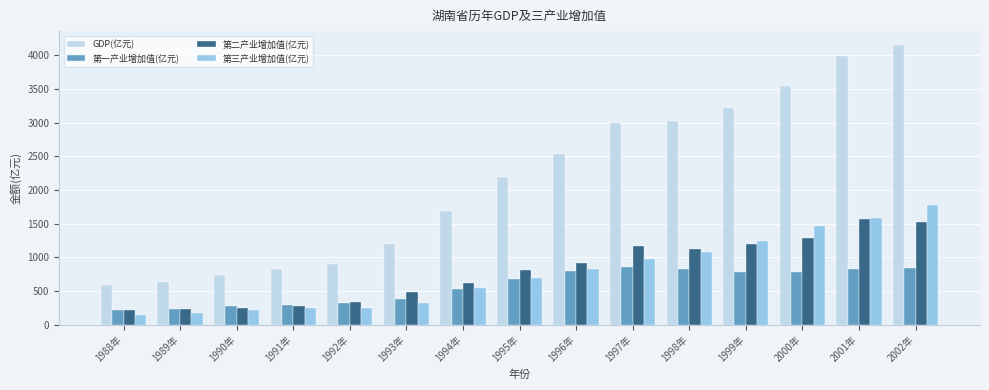

List the series in order of their peak value, lowest first.

第一产业增加值(亿元), 第二产业增加值(亿元), 第三产业增加值(亿元), GDP(亿元)